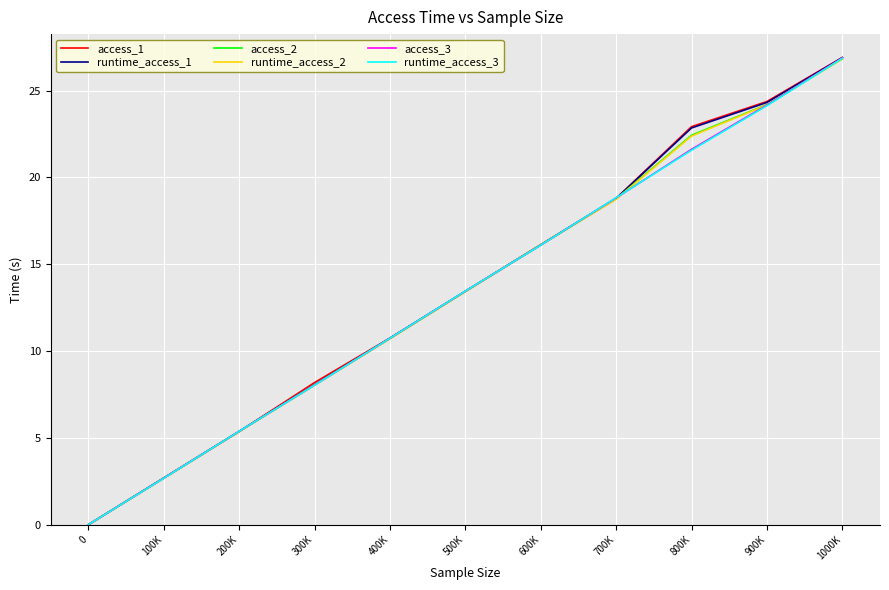

What is the greatest value displayed?

26.9